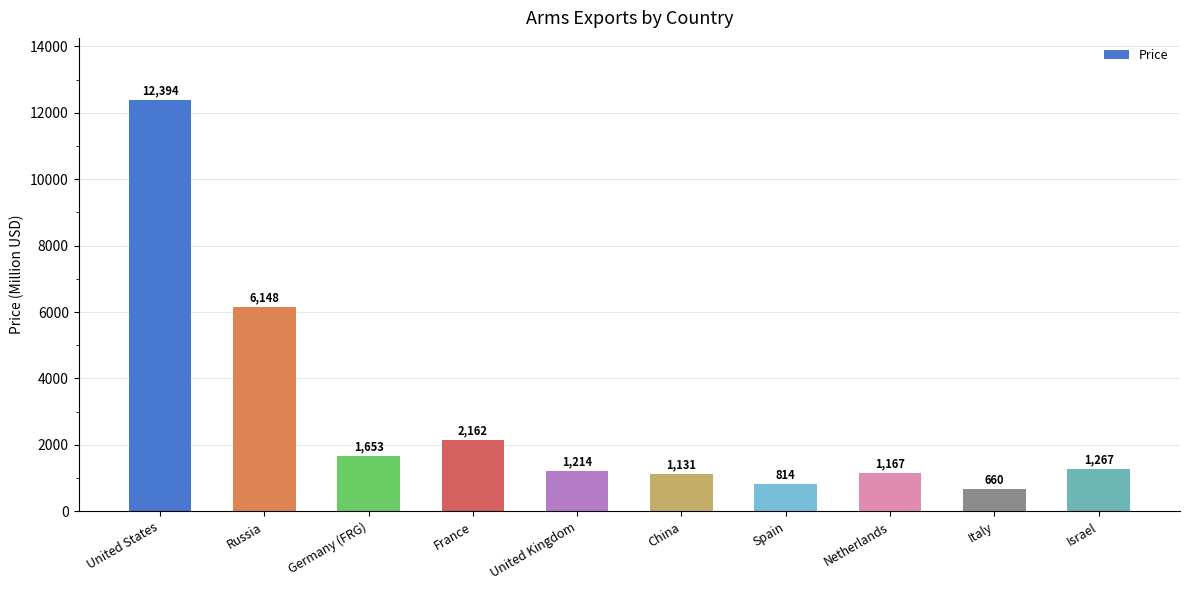

What is the label of the 4th bar from the right?

Spain